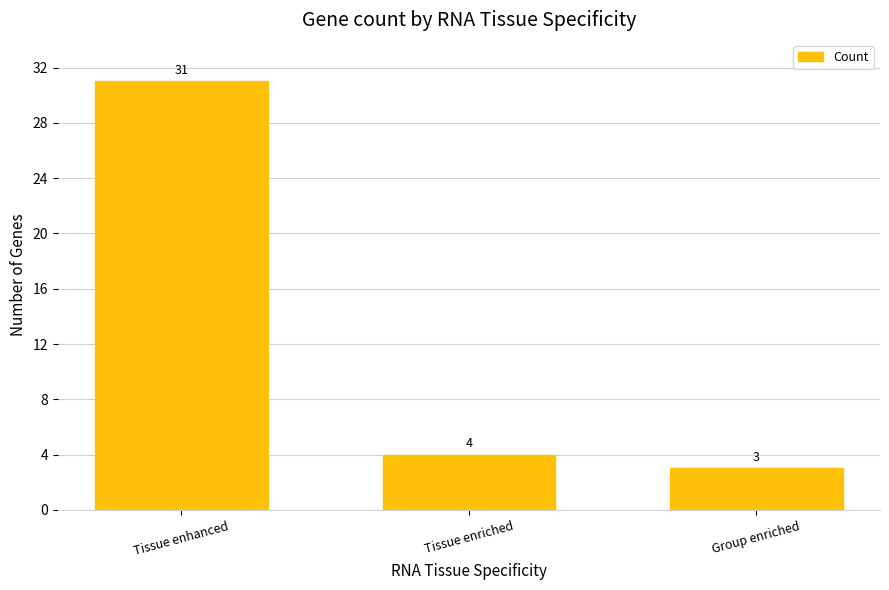

What is the label of the 1st bar from the right?

Group enriched